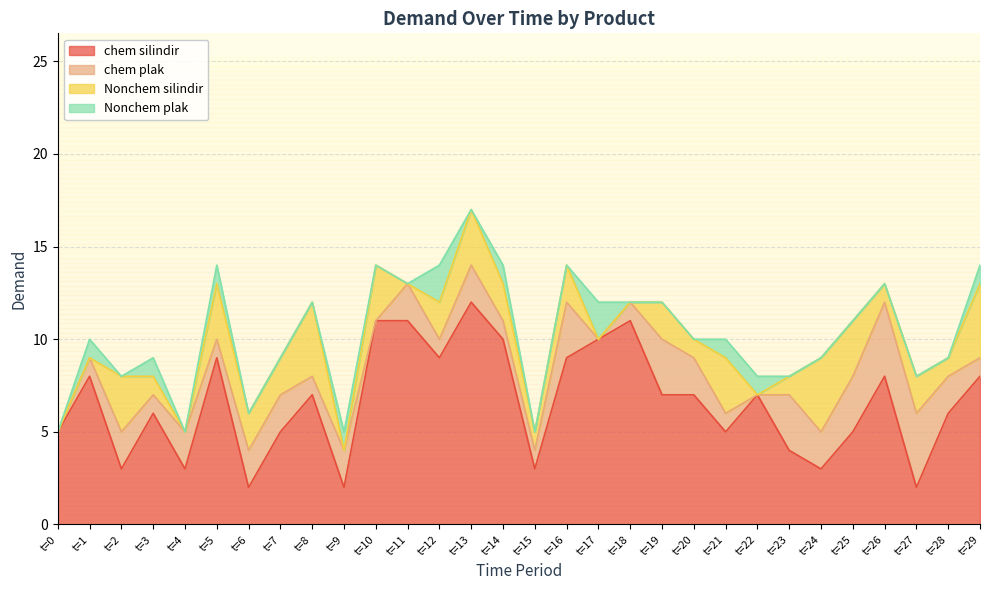

True or false: chem silindir and Nonchem silindir cross at least once.

True